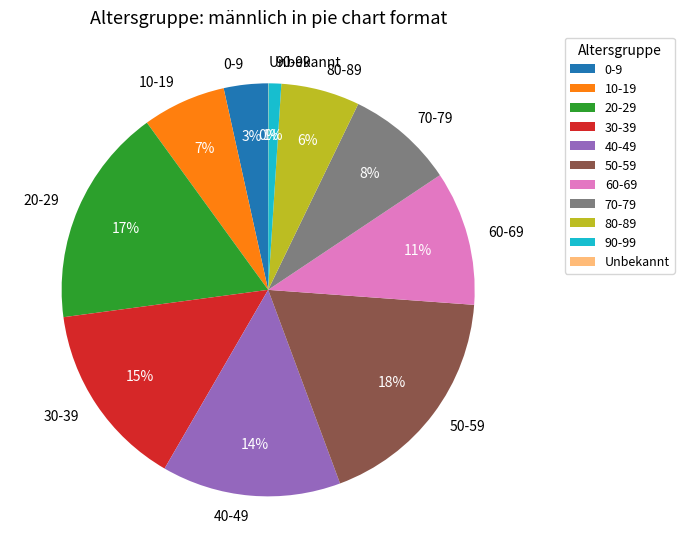

To the nearest percent, what is the difference between the largest and smallest slice percentages?

18%